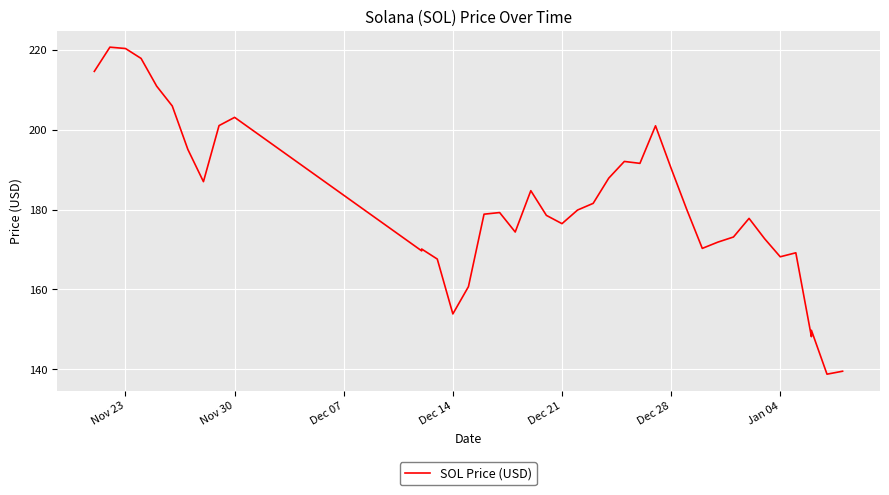

Is it true that the value at Dec 21 is 176.5?

True